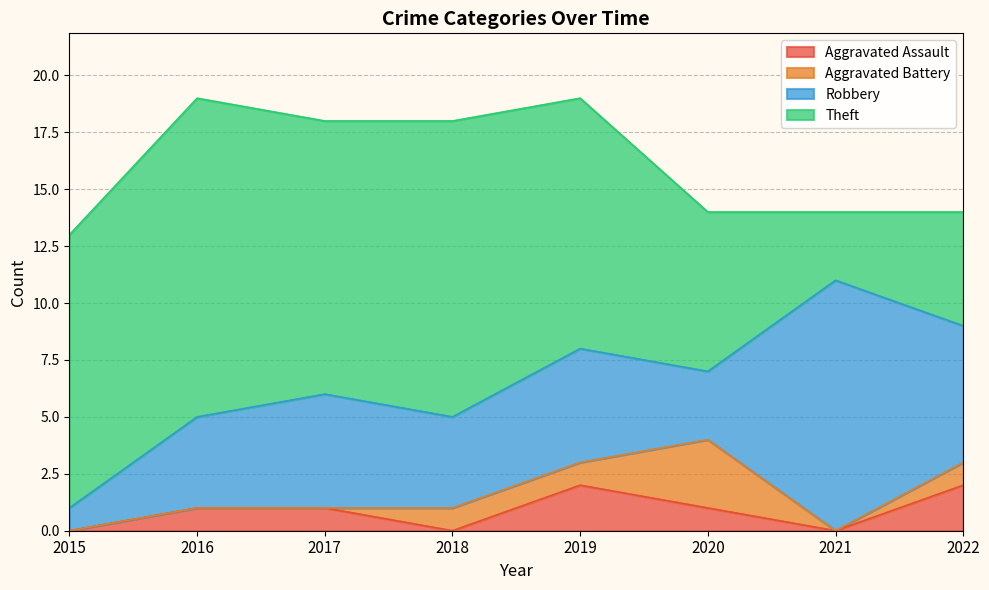

Which label corresponds to the largest value in the chart?

2016